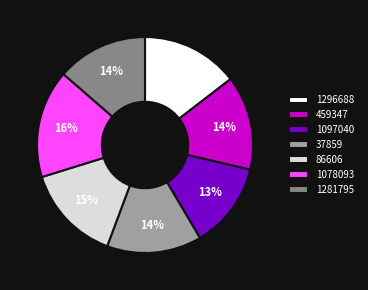

Which category has the smallest portion of the pie?

1097040